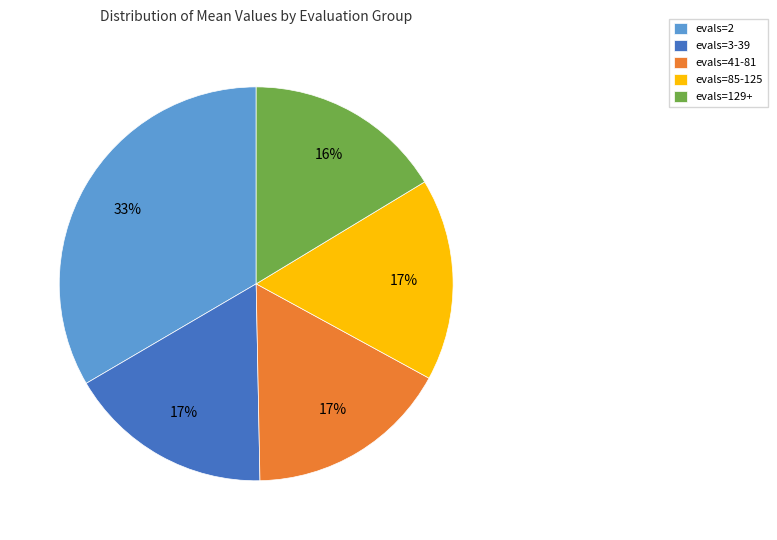

Which slice is the largest?

evals=2